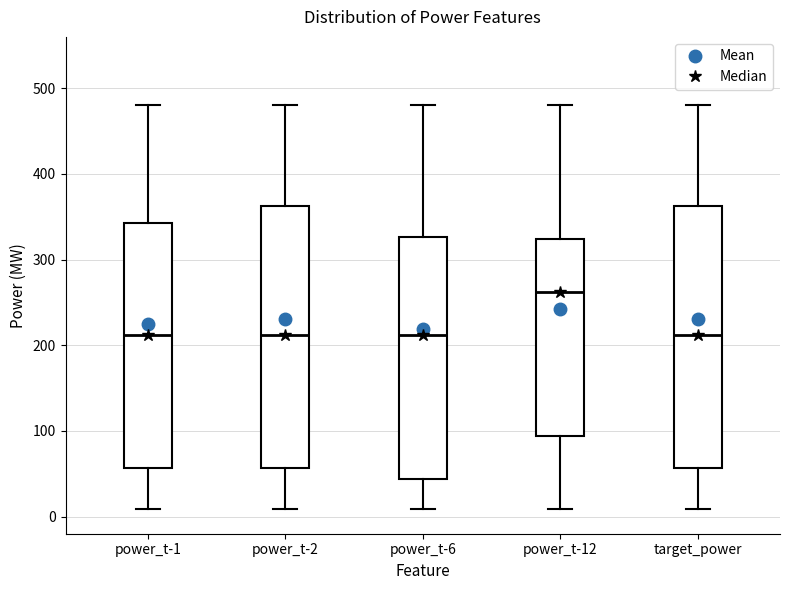

Reading left to right, read every box against the y-axis: the position of its median line, the range the box covers, and the ends of its whiskers. The values are not printed on the chart, so give them approximately, as read against the axis.

power_t-1: median 210, box 60 to 340, whiskers 10 to 480
power_t-2: median 210, box 60 to 360, whiskers 10 to 480
power_t-6: median 210, box 40 to 330, whiskers 10 to 480
power_t-12: median 260, box 90 to 320, whiskers 10 to 480
target_power: median 210, box 60 to 360, whiskers 10 to 480